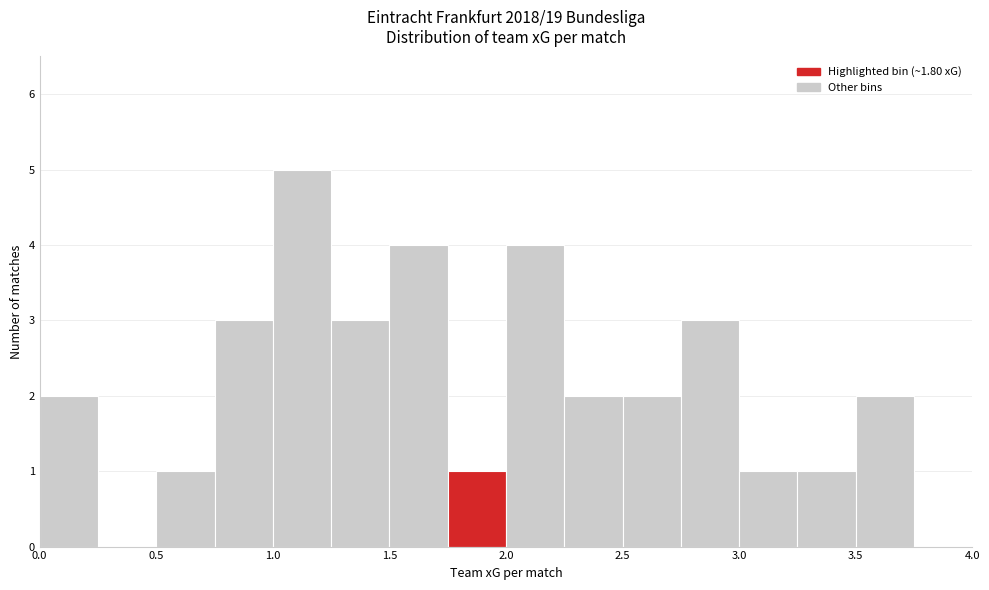

How tall is the bar that spans 1.50 to 1.75 on the x-axis? The values are not printed on the chart, so give them approximately, as read against the axis.

4